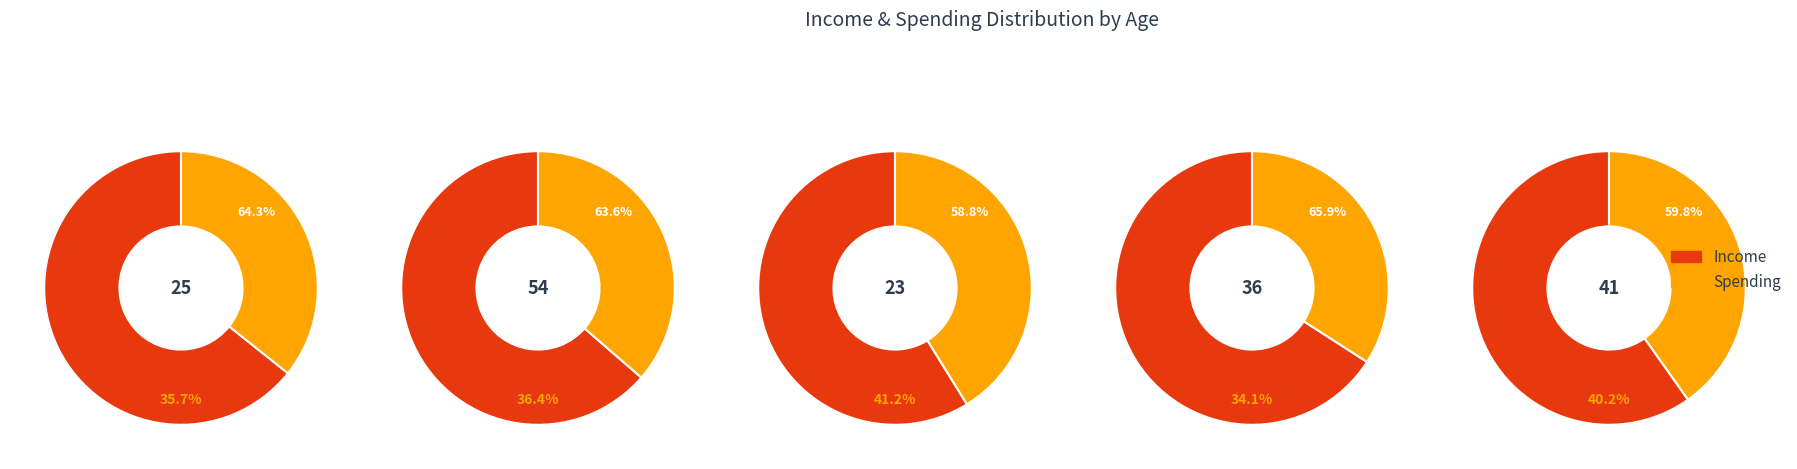

True or false: 54 accounts for 26% of the total.

False